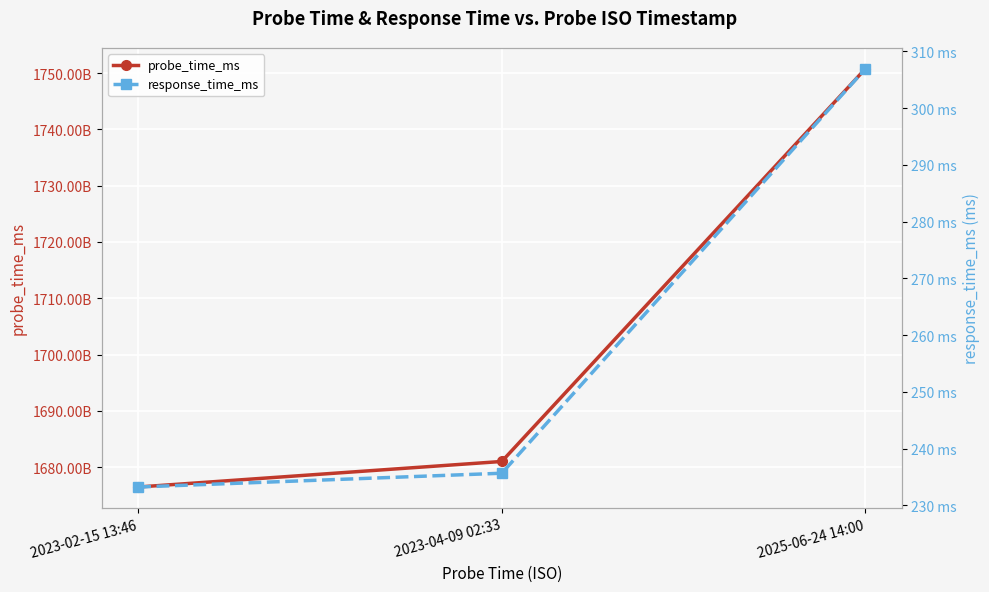

Is it true that response_time_ms equals 312.6 at 2023-02-15 13:46?

False